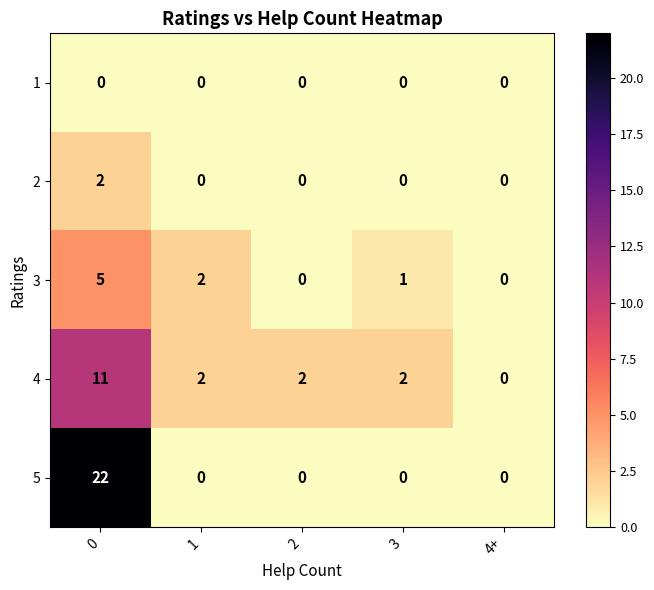

Which series has the widest spread of values?

5